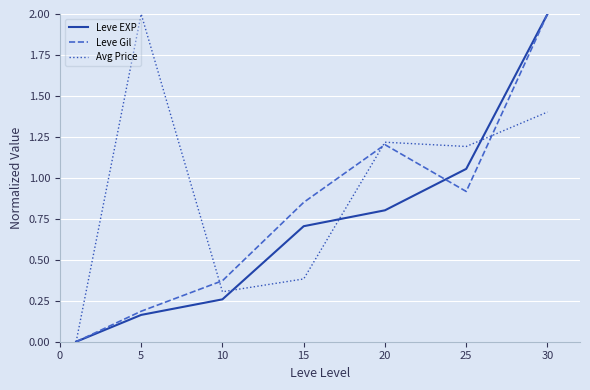

Which series has the largest total across all categories?

Avg Price